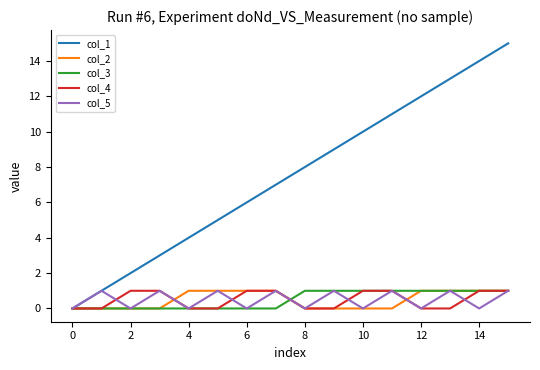

How many positive values does the col_1 series have?

15